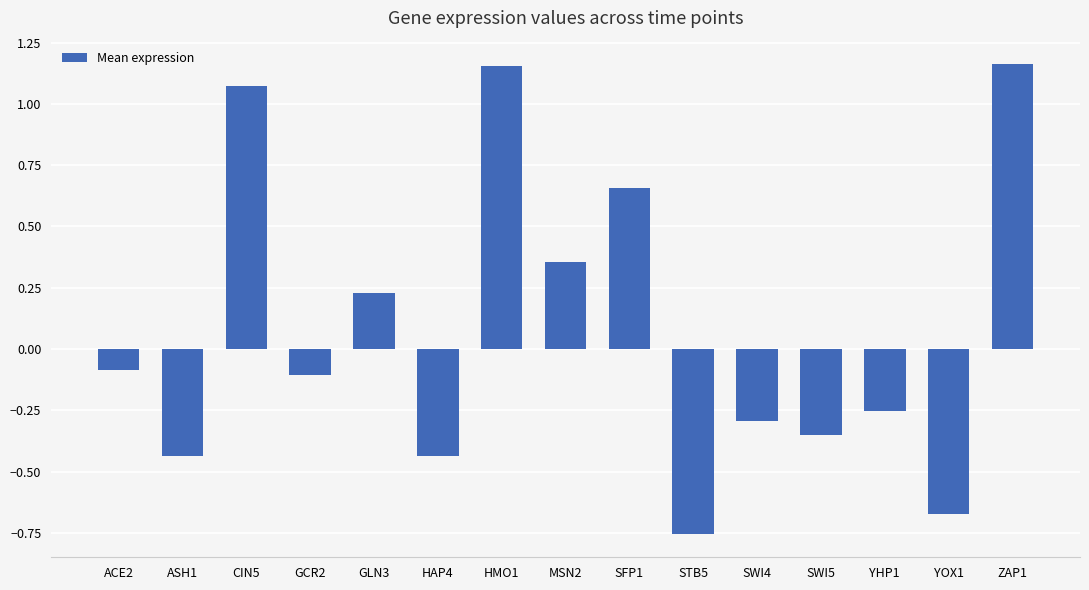

What is the sum of the values at YOX1 and ASH1?

-1.1